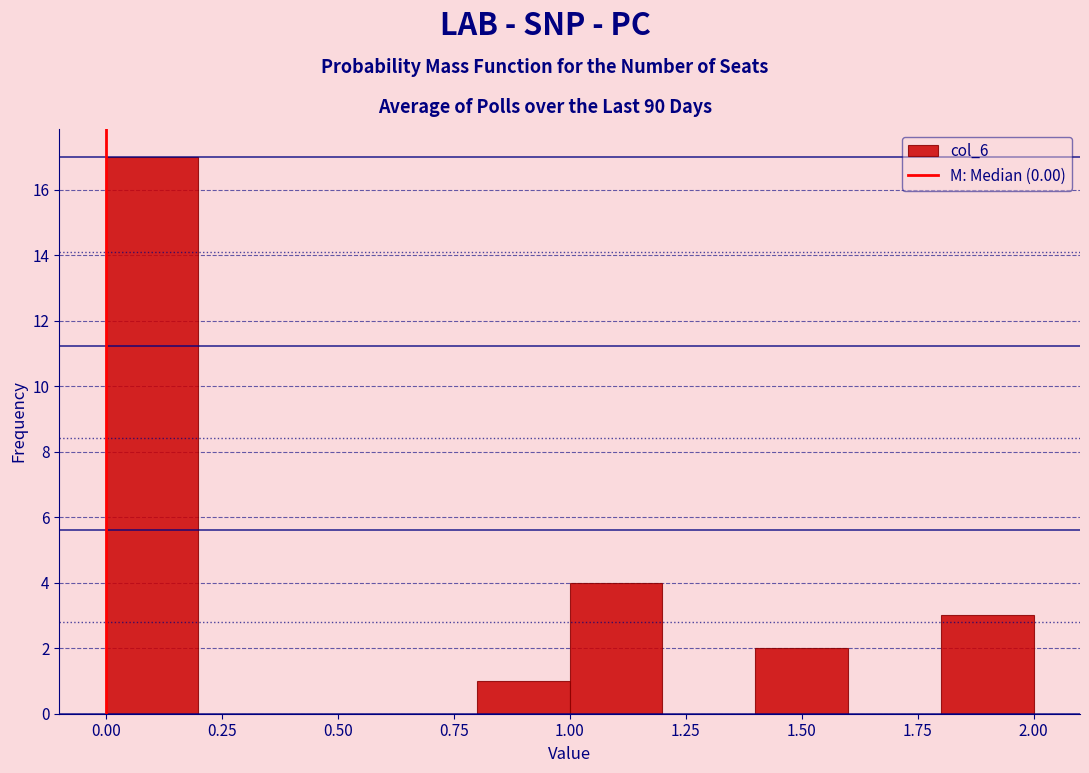

Reading left to right, transcribe this chart: for each bar, give the range it covers on the x-axis and its height. The values are not printed on the chart, so give them approximately, as read against the axis.

0.0 to 0.2: 17
0.2 to 0.4: 0
0.4 to 0.6: 0
0.6 to 0.8: 0
0.8 to 1.0: 1
1.0 to 1.2: 4
1.2 to 1.4: 0
1.4 to 1.6: 2
1.6 to 1.8: 0
1.8 to 2.0: 3